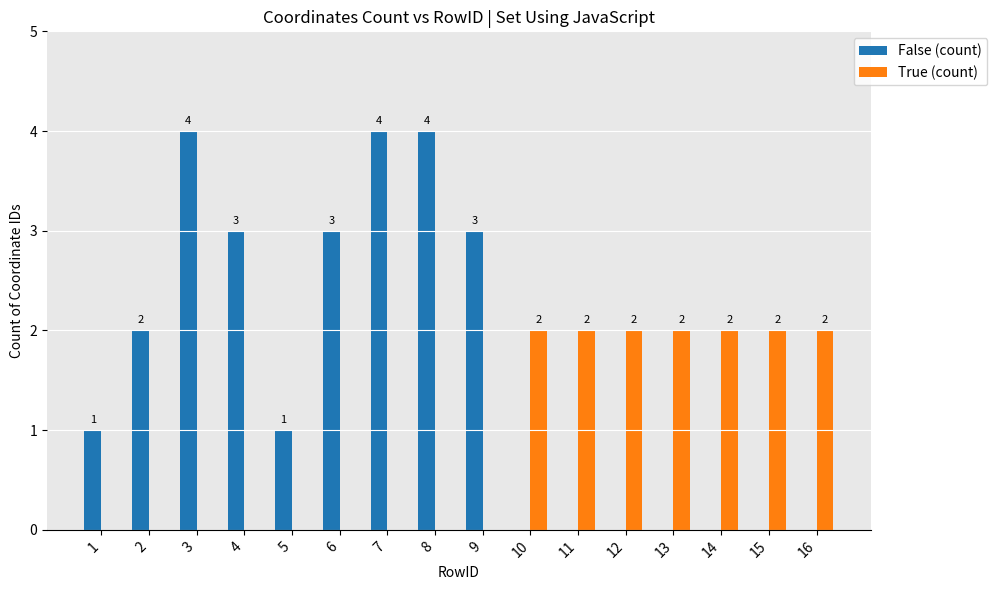

Is the value of False (count) at 7 greater than the value of True (count) at 15?

Yes